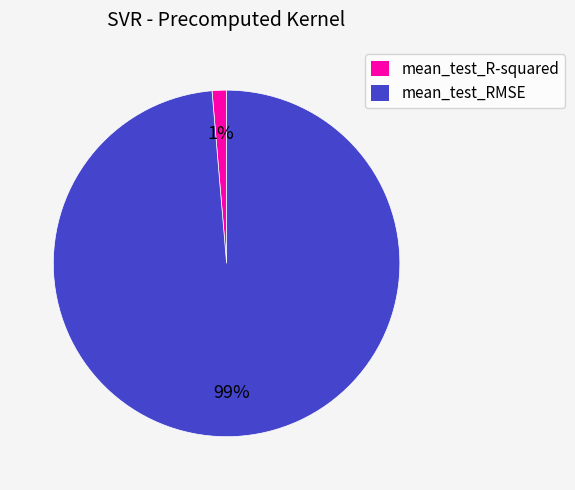

To the nearest percent, what is the combined percentage of mean_test_RMSE and mean_test_R-squared?

100%